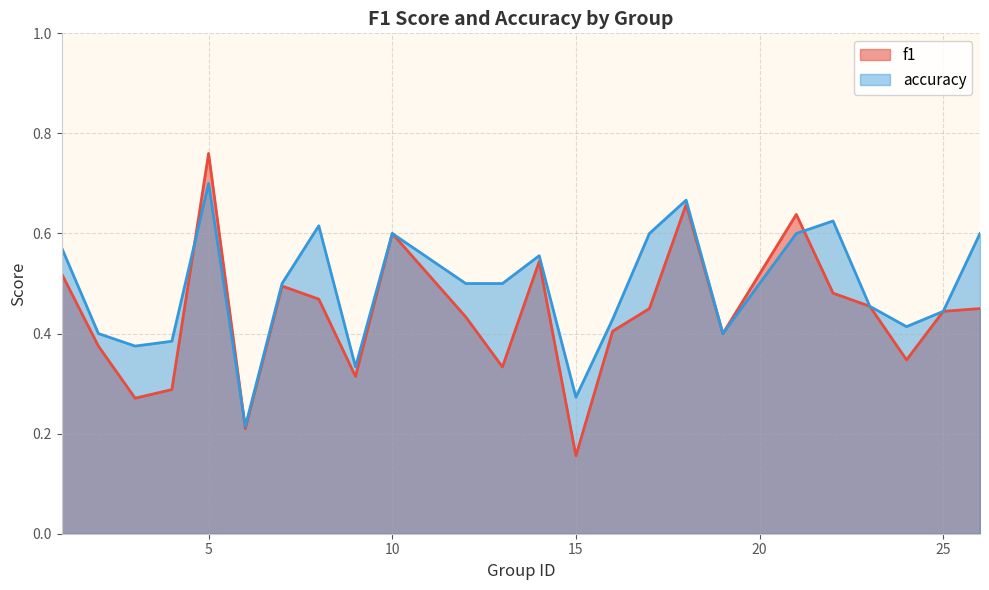

What is the difference between the second highest and second lowest values in the f1 series?

0.4